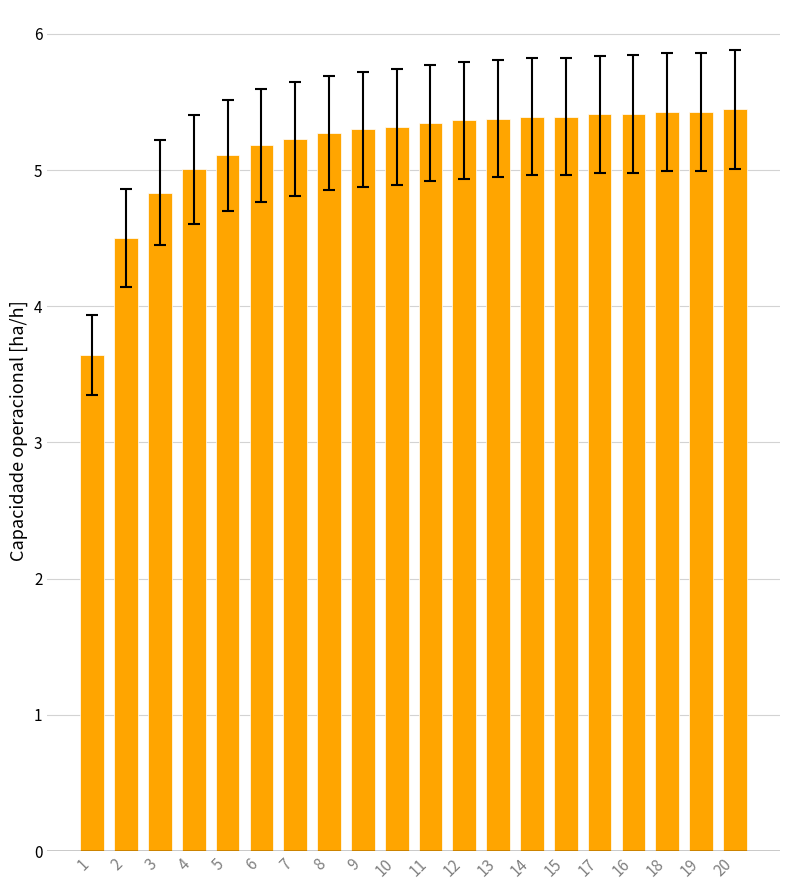

What is the difference between the values at 1 and 15?

1.8